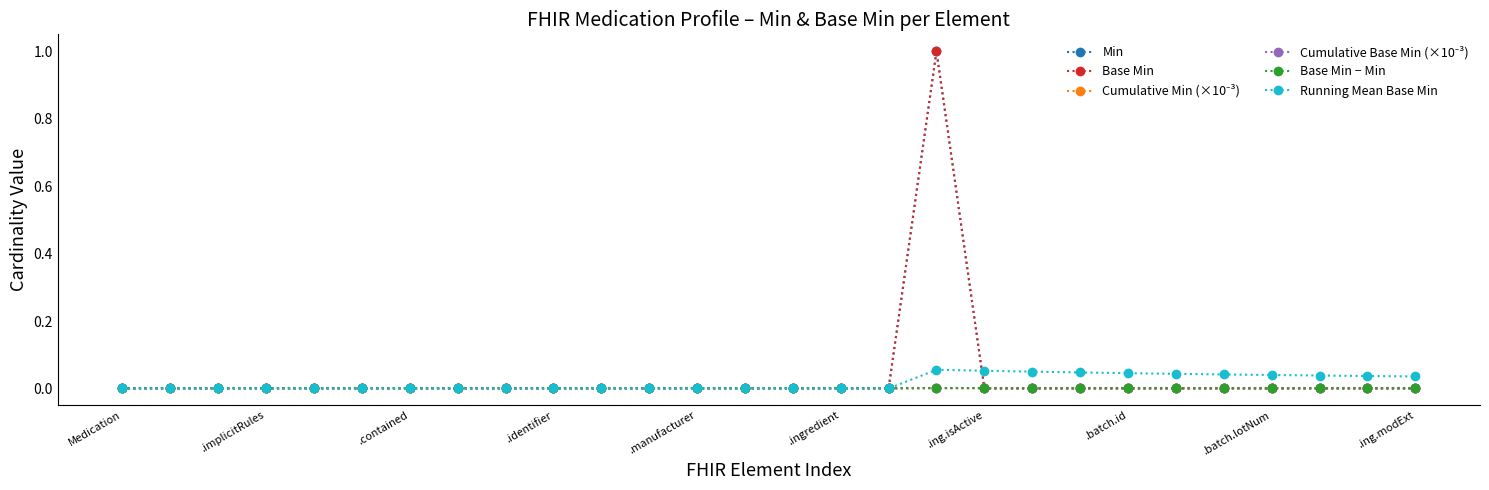

Does the chart have visible grid lines?

No